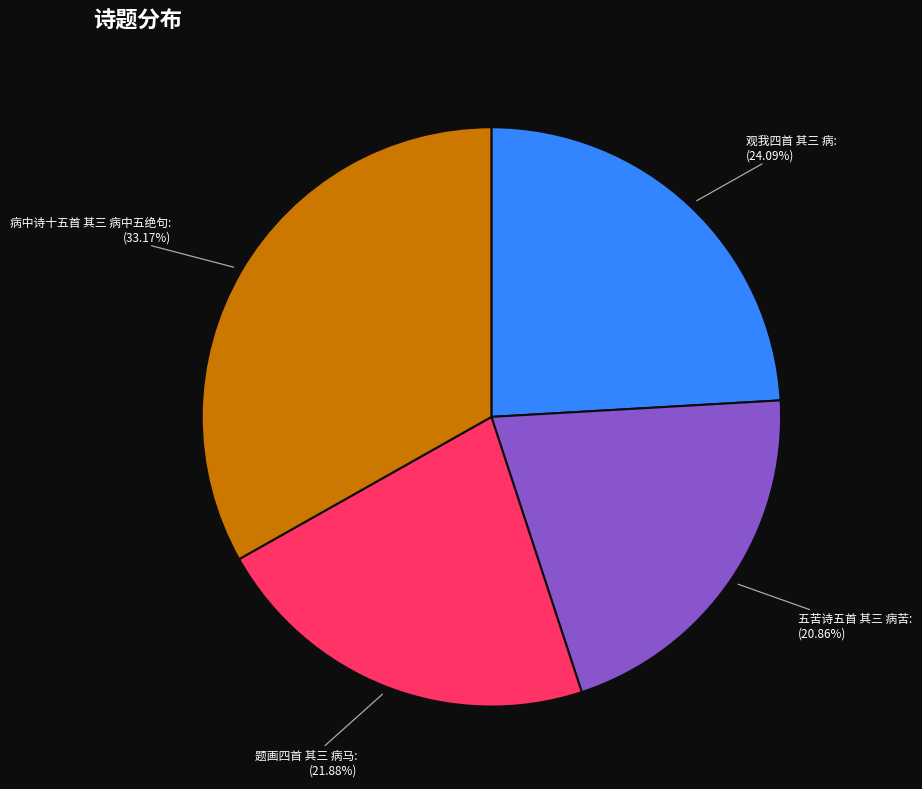

To the nearest percent, what percentage of the pie is 观我四首 其三 病?

24%